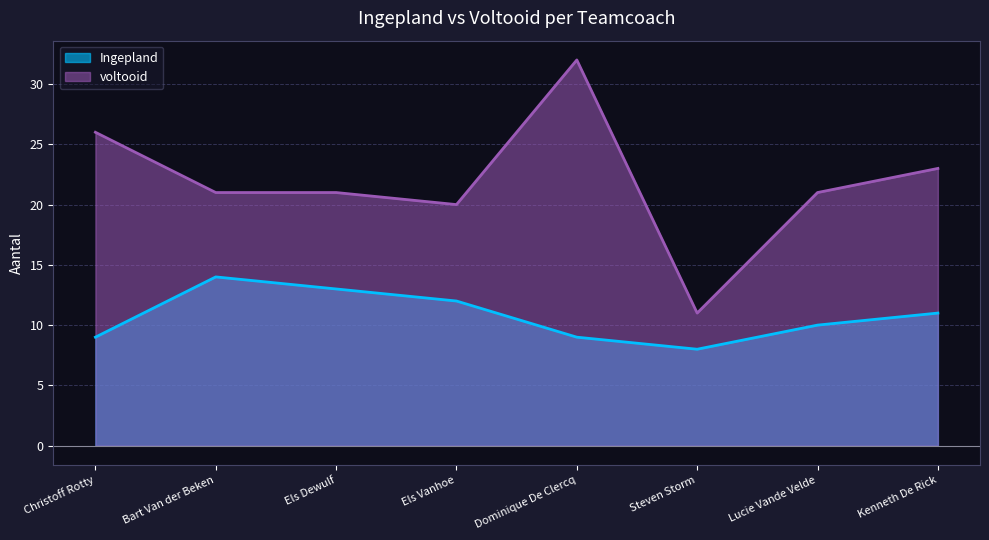

List the series in order of their peak value, highest first.

voltooid, Ingepland